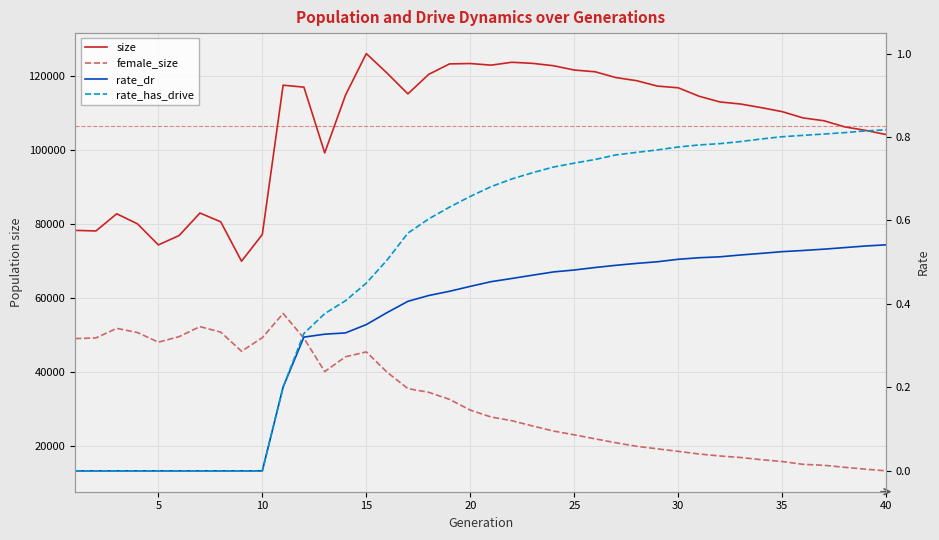

Which series changed the most between 25 and 35?

size